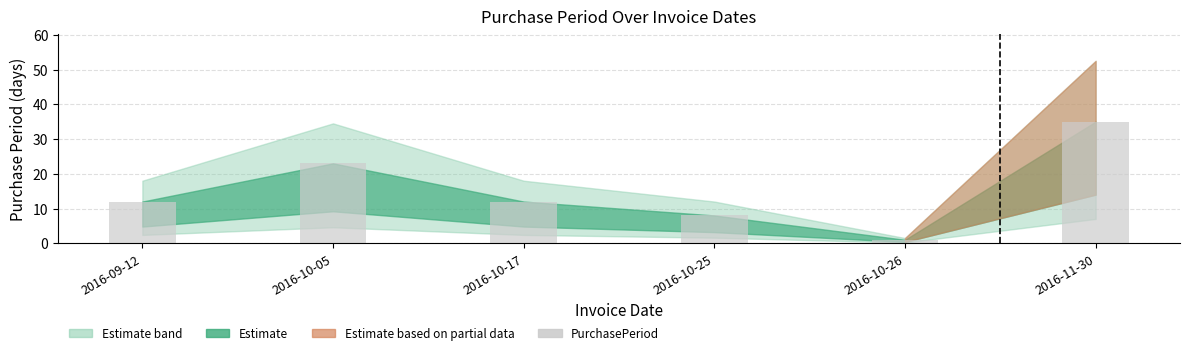

What value does the data have at 2016-11-30?

35